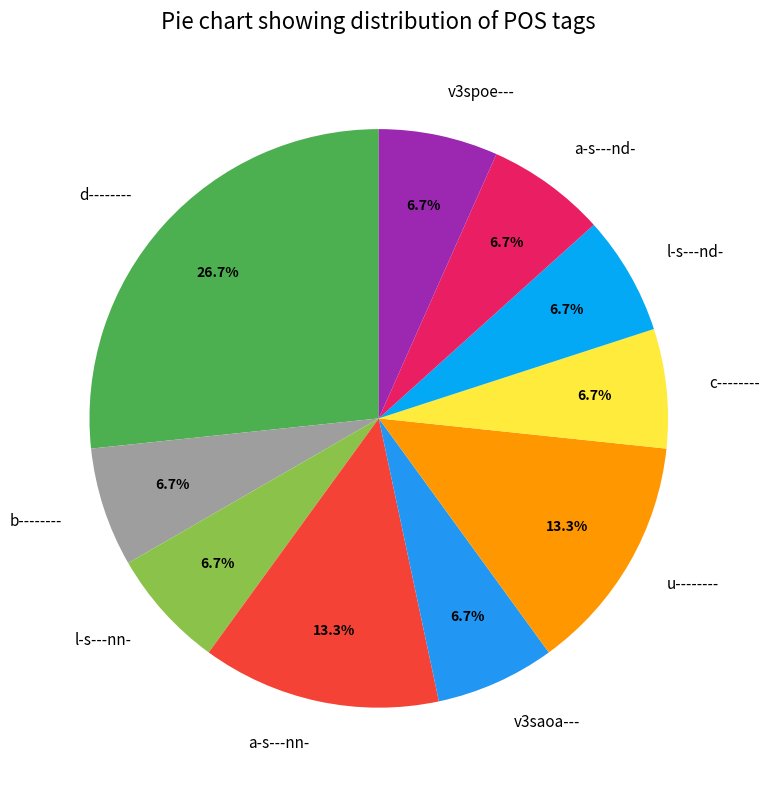

Which slice is the largest?

d--------